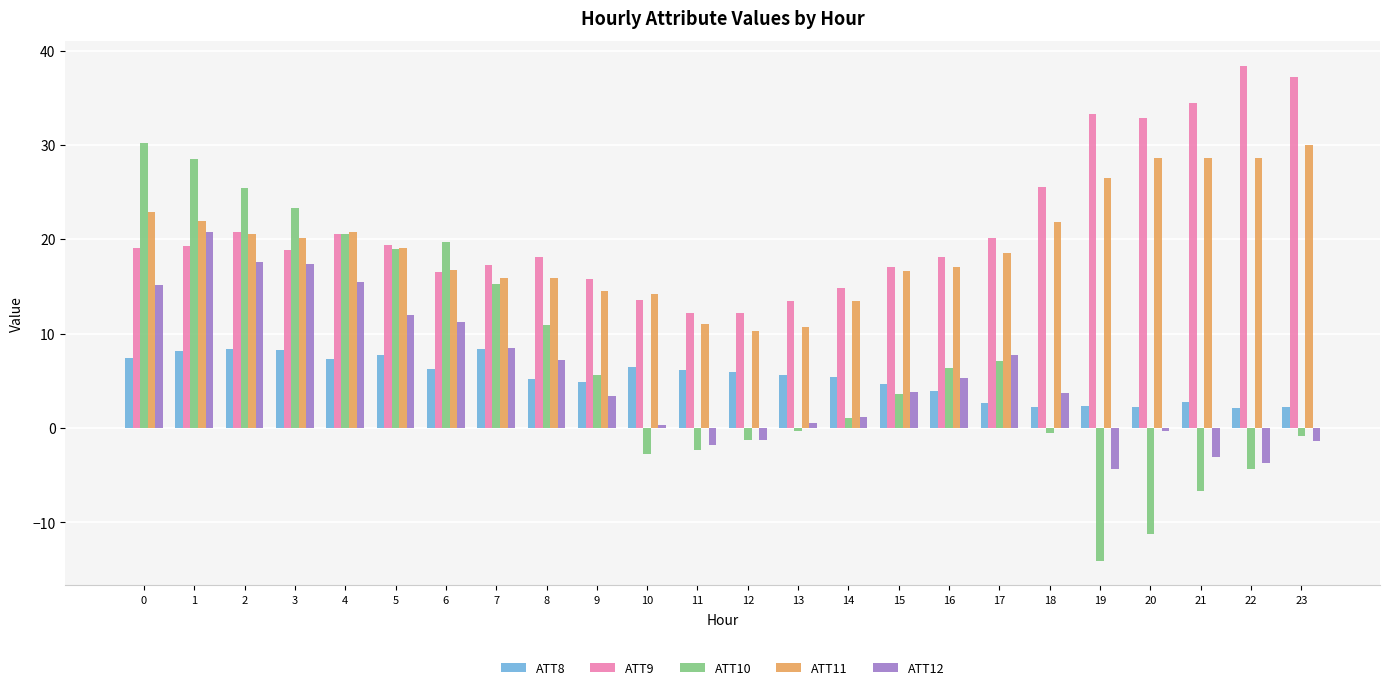

What is the smallest value displayed?

-14.1